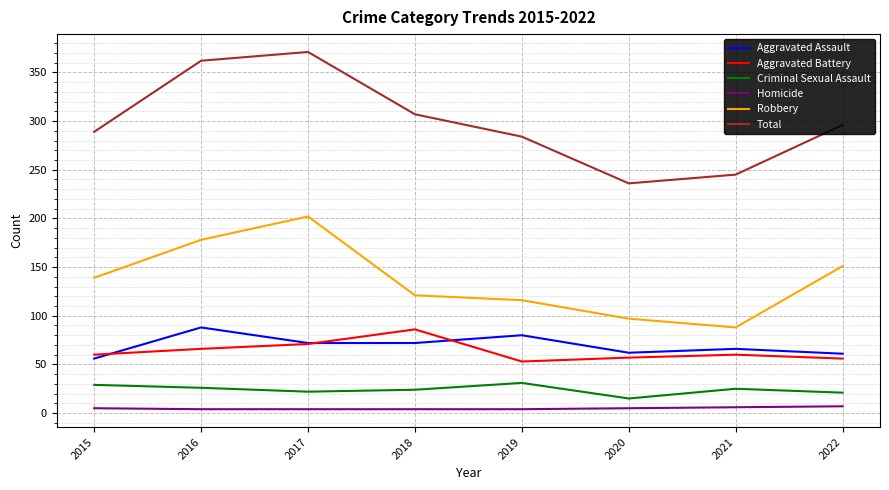

Which series has the largest total across all categories?

Total